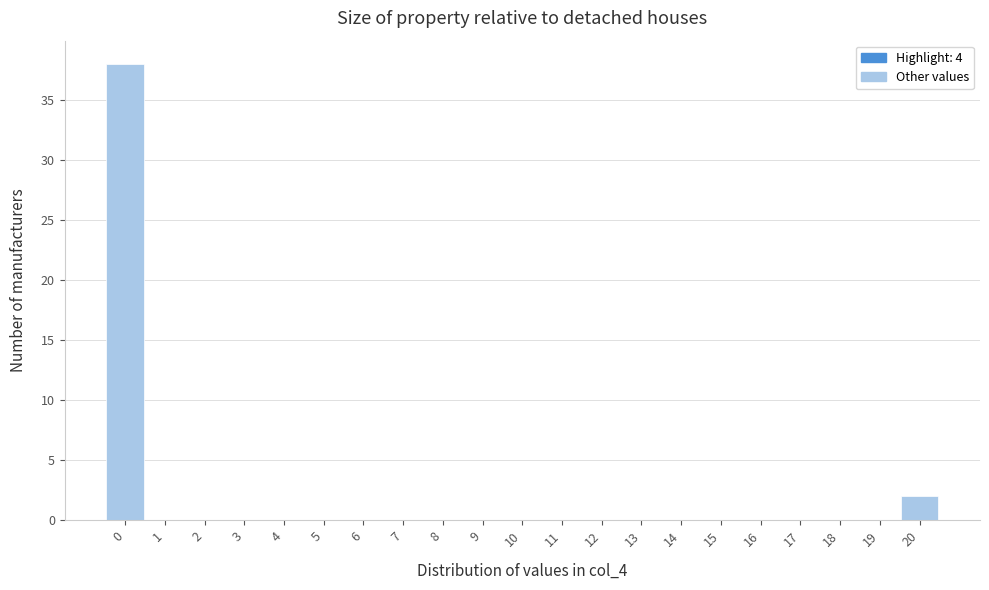

Which range on the x-axis has the tallest bar?

-0.5 to 0.5